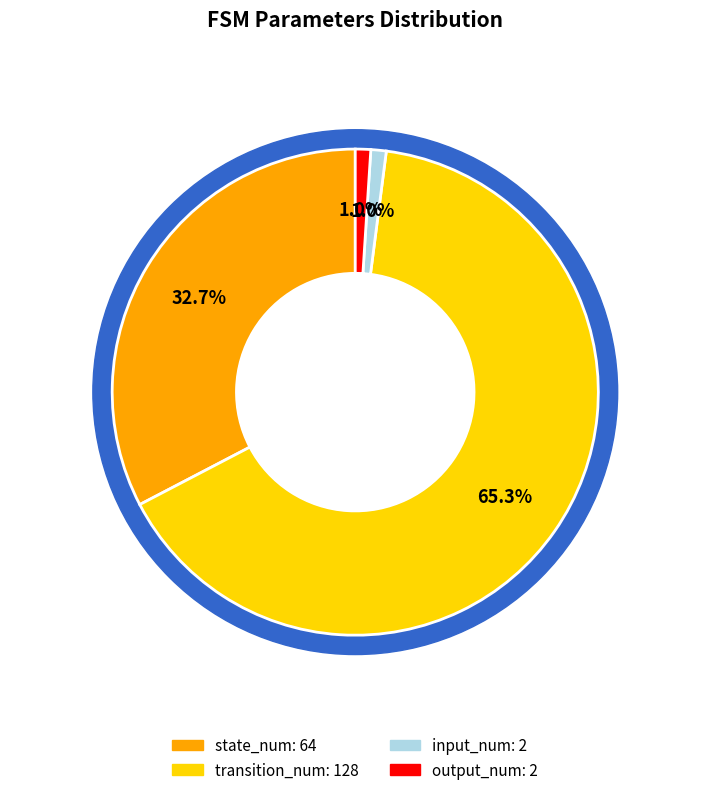

Combined, what portion of the pie is input_num and transition_num?

66.3%